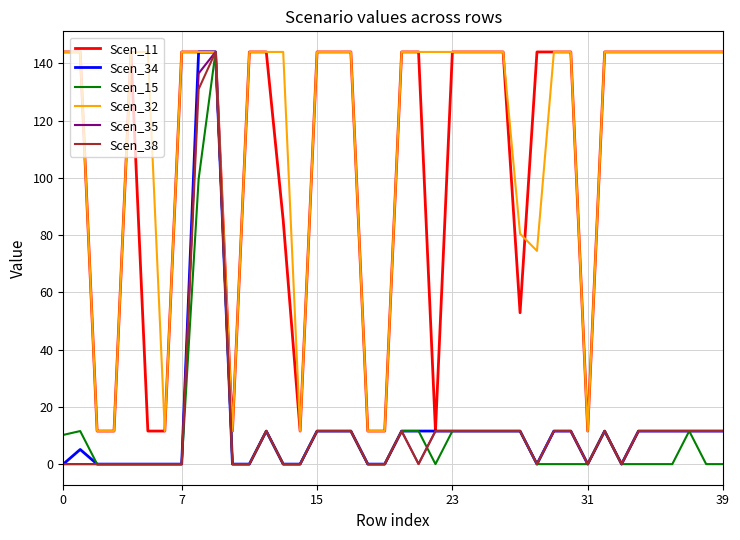

What is the average value of the Scen_32 series?

114.2